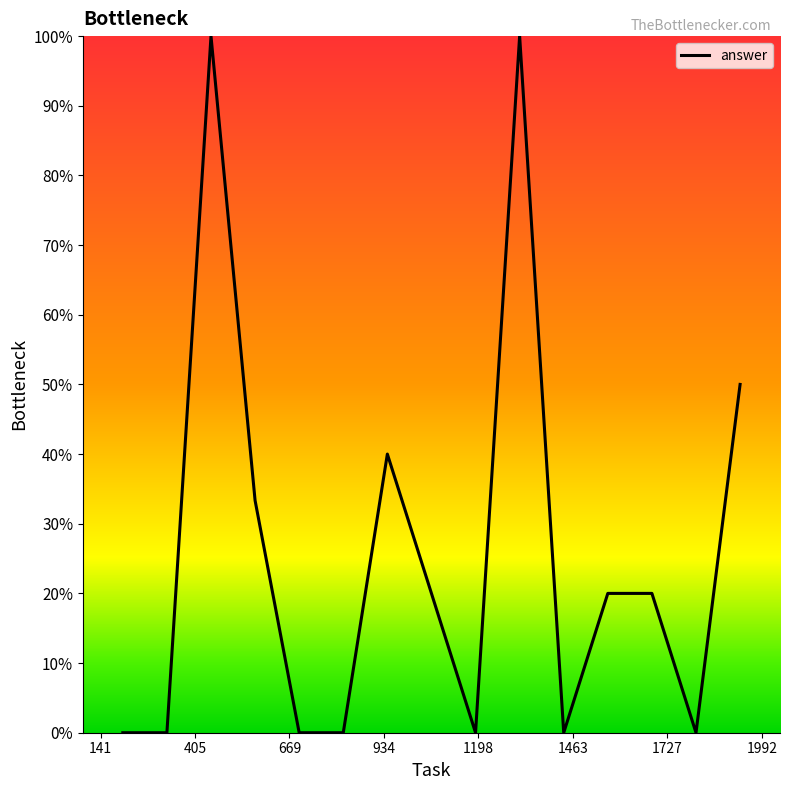

What is the maximum value shown in the chart?

100.0